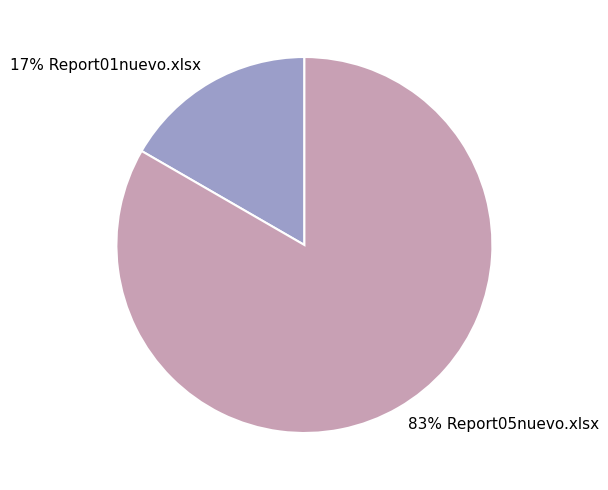

How many slices are in this pie chart?

2